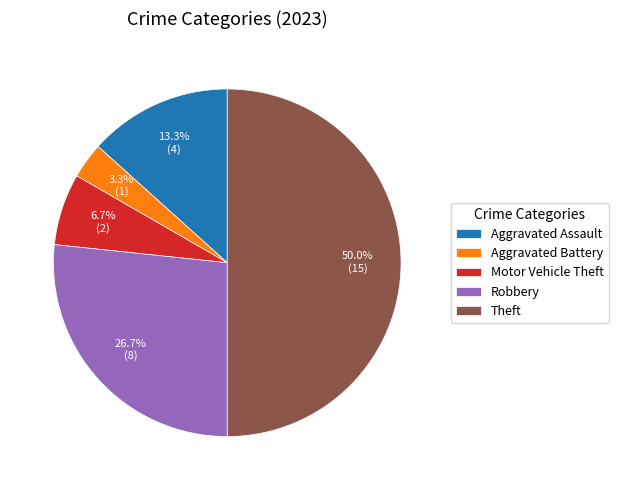

To the nearest percent, what is the combined percentage of Aggravated Battery and Aggravated Assault?

17%